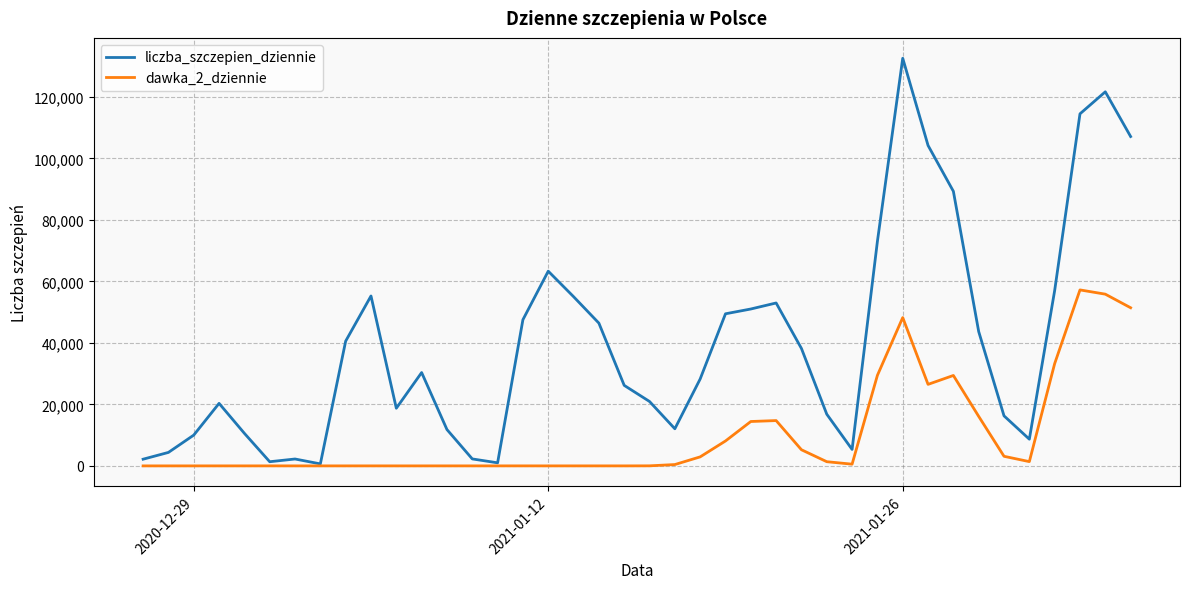

What is the difference between the second highest and minimum values in the liczba_szczepien_dziennie series?

121000